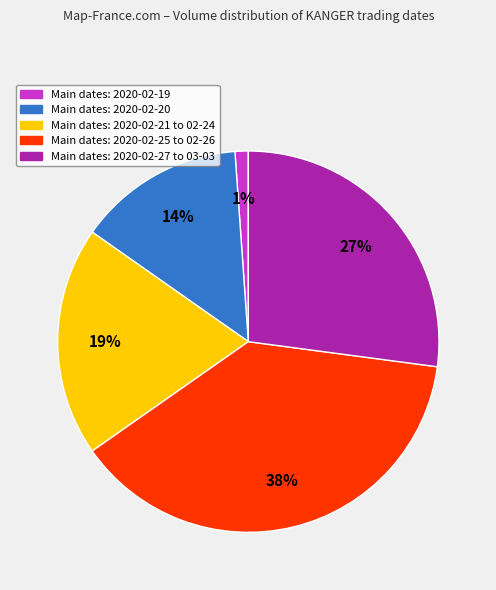

Does any single category account for the majority?

No